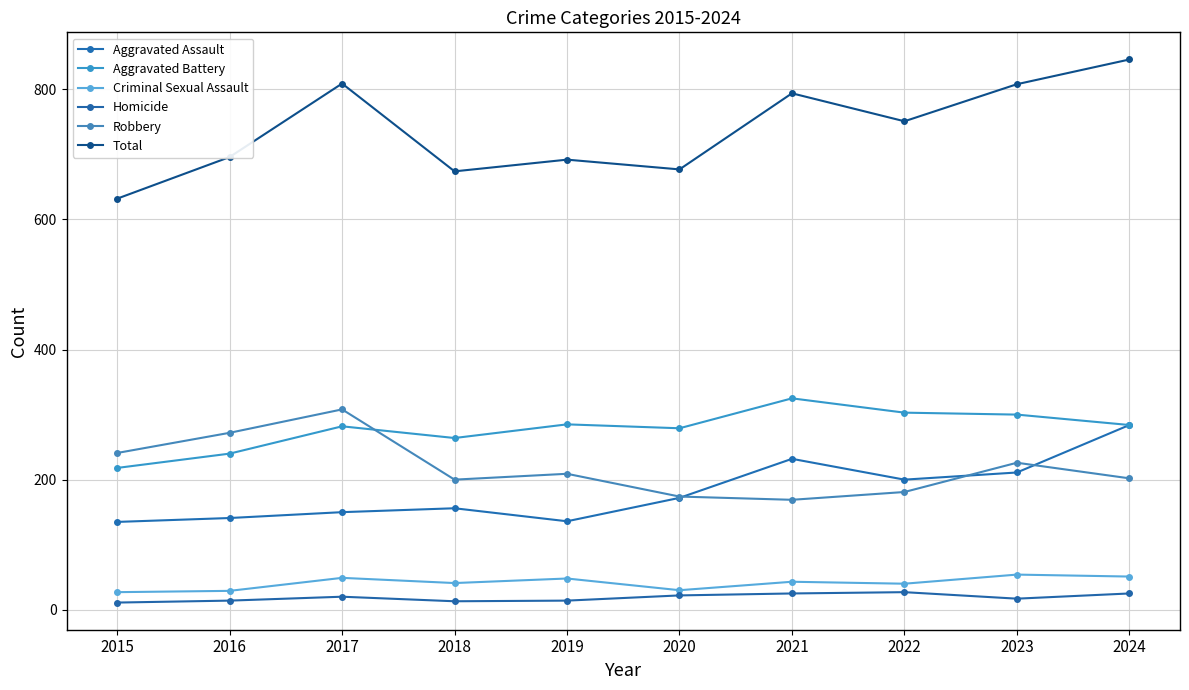

What are all the series names shown in the legend?

Aggravated Assault, Aggravated Battery, Criminal Sexual Assault, Homicide, Robbery, Total